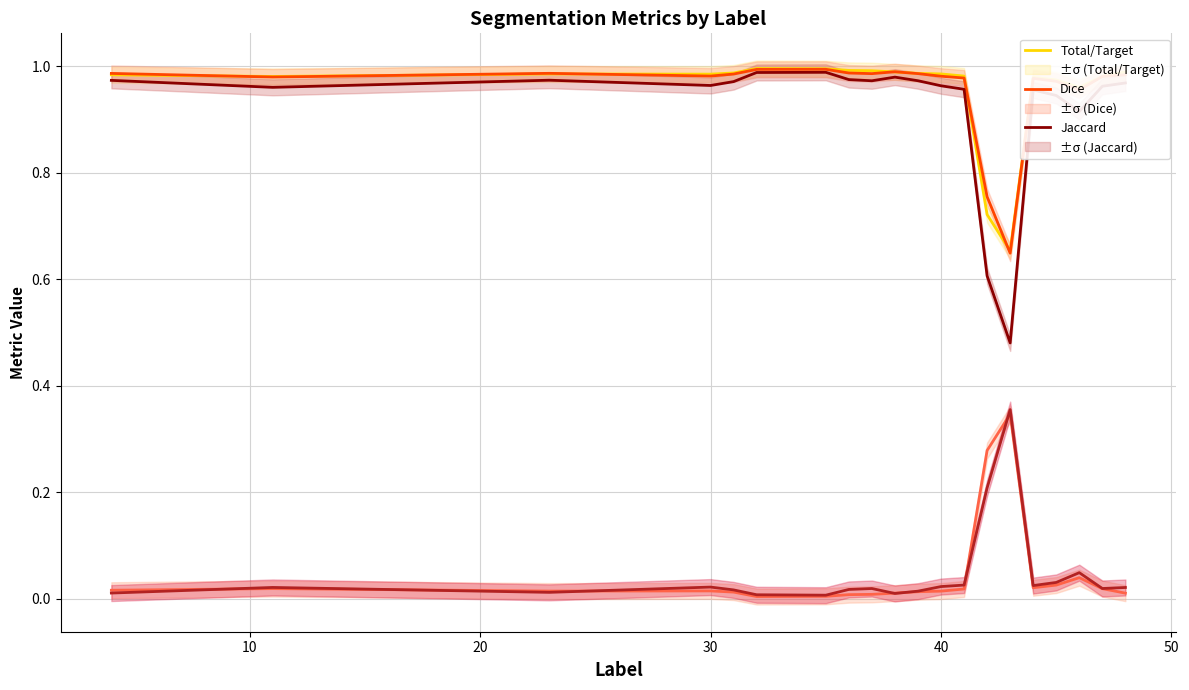

How many categories are shown in the chart?

20